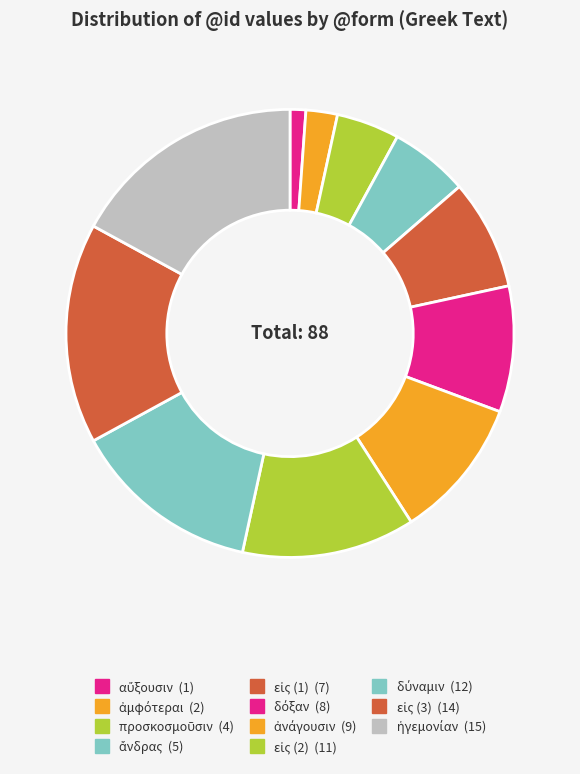

How many slices are in this pie chart?

11